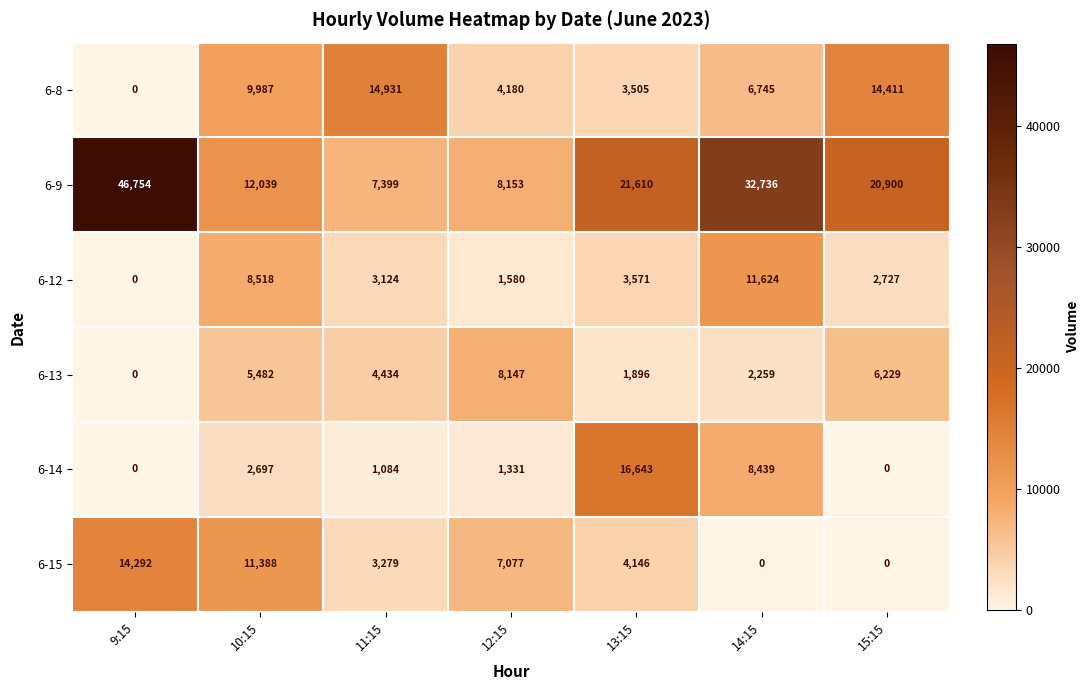

The 6-9 series shows 8153 at 12:15. True or false?

True